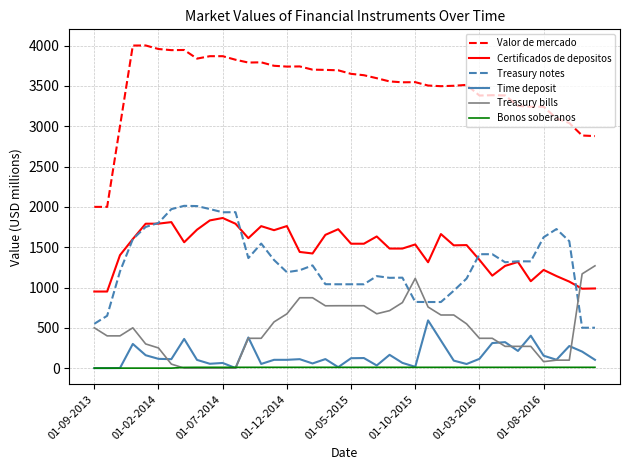

What is the minimum value for Valor de mercado?

2000